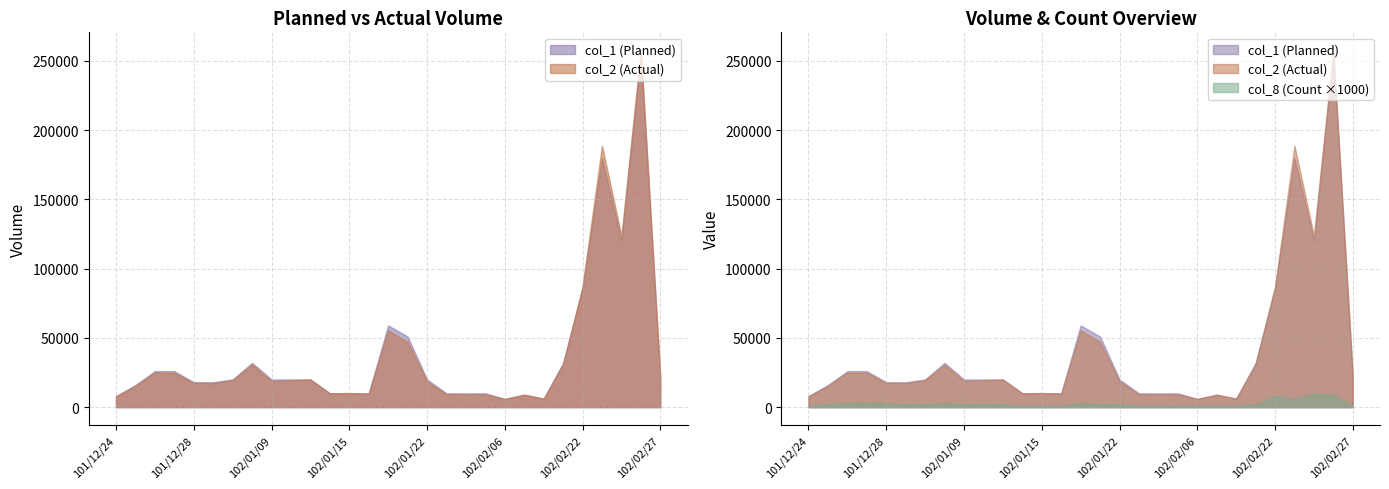

Is it true that col_1 (Planned) equals 18004 at 101/12/27?

False